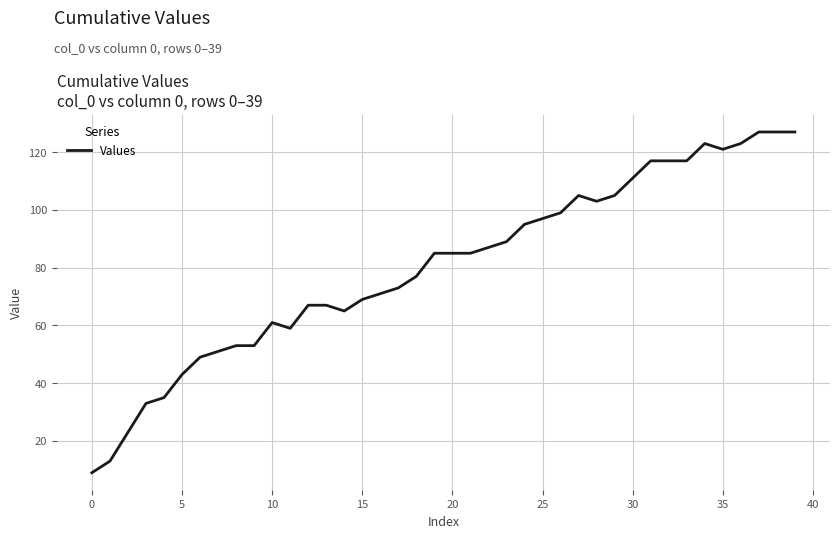

How many lines are shown in the chart?

1